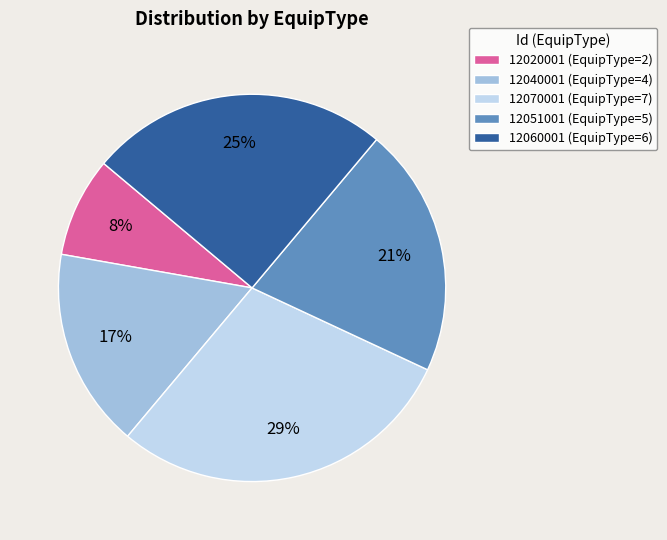

True or false: 12060001 accounts for 12% of the total.

False